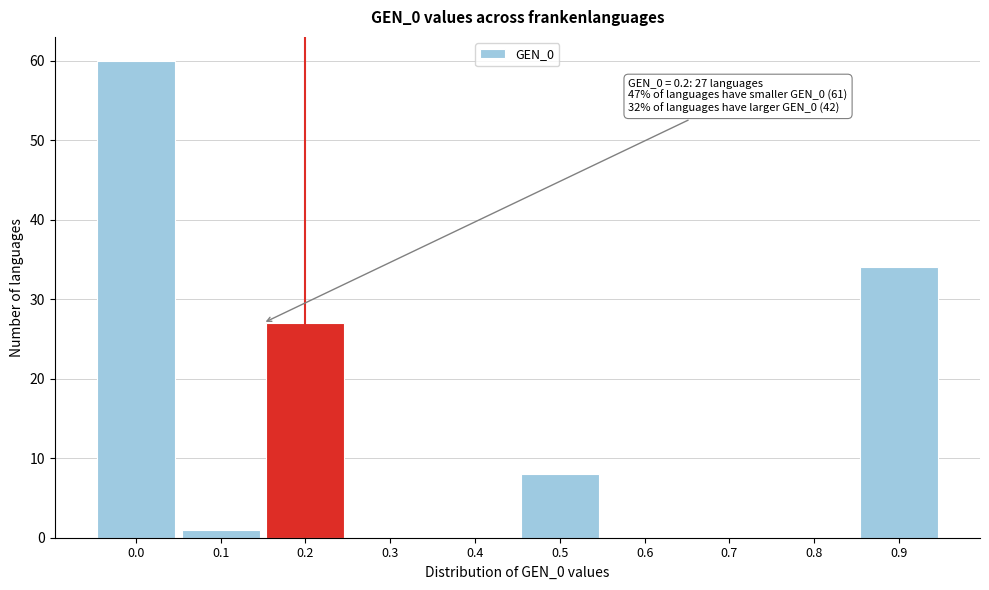

Reading left to right, what are all the values shown in this chart?

0.0=60	0.1=1	0.2=27	0.3=0	0.4=0	0.5=8	0.6=0	0.7=0	0.8=0	0.9=34